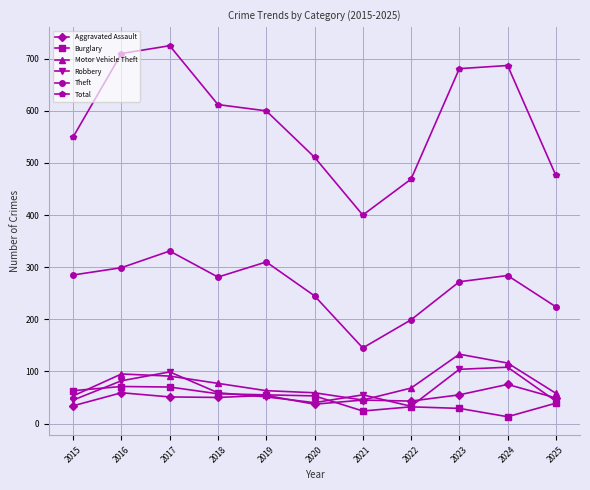

What is the difference between the maximum and minimum values in the Theft series?

186